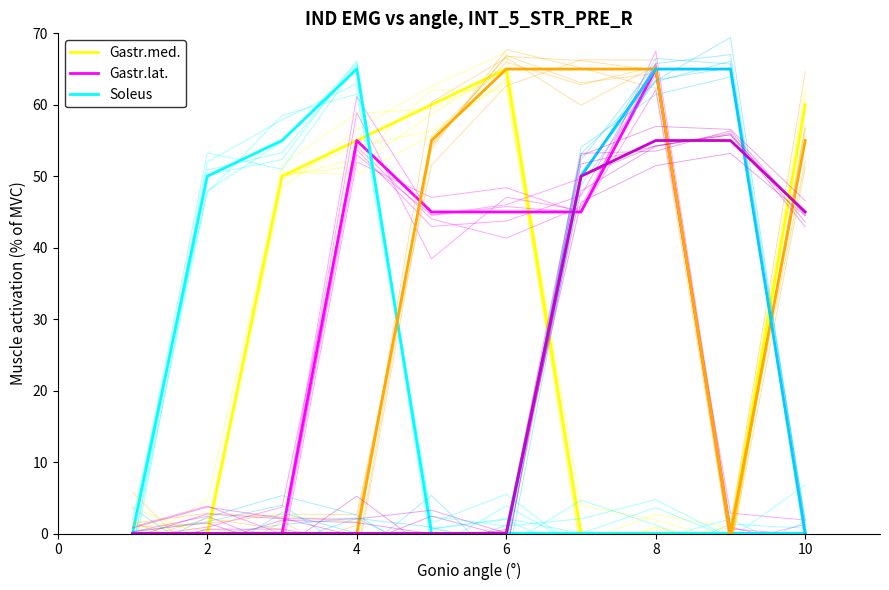

After their last crossing, which series has the higher values: Gastr.lat. or Soleus?

Gastr.lat.